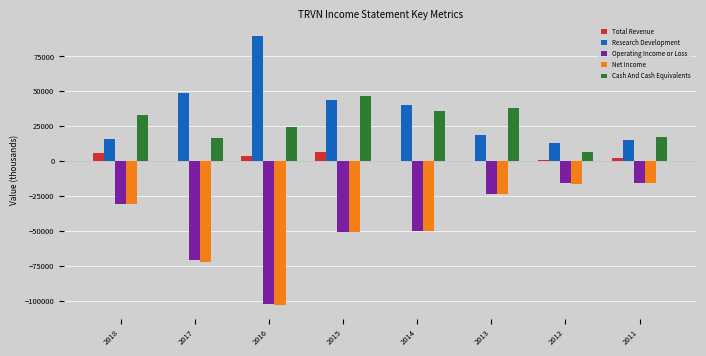

Read the Net Income value at 2012, to the nearest 10.

-16000